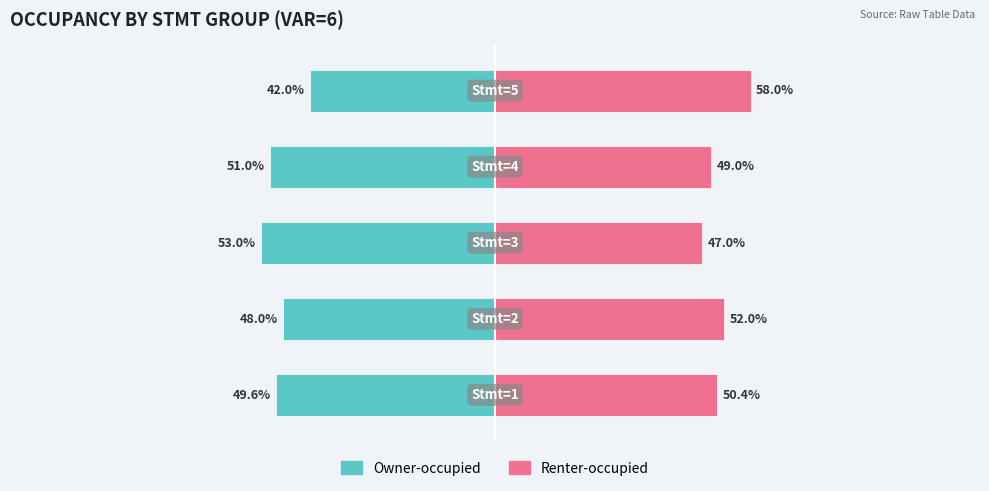

What is the maximum value shown in the chart?

58.0